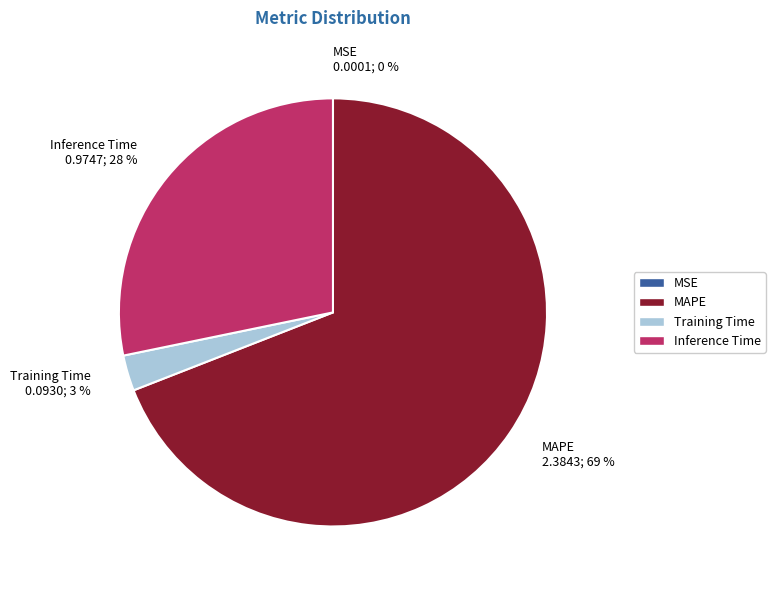

Which has a higher value, Inference Time 0.9747; 28 % or Training Time 0.0930; 3 %?

Inference Time 0.9747; 28 %